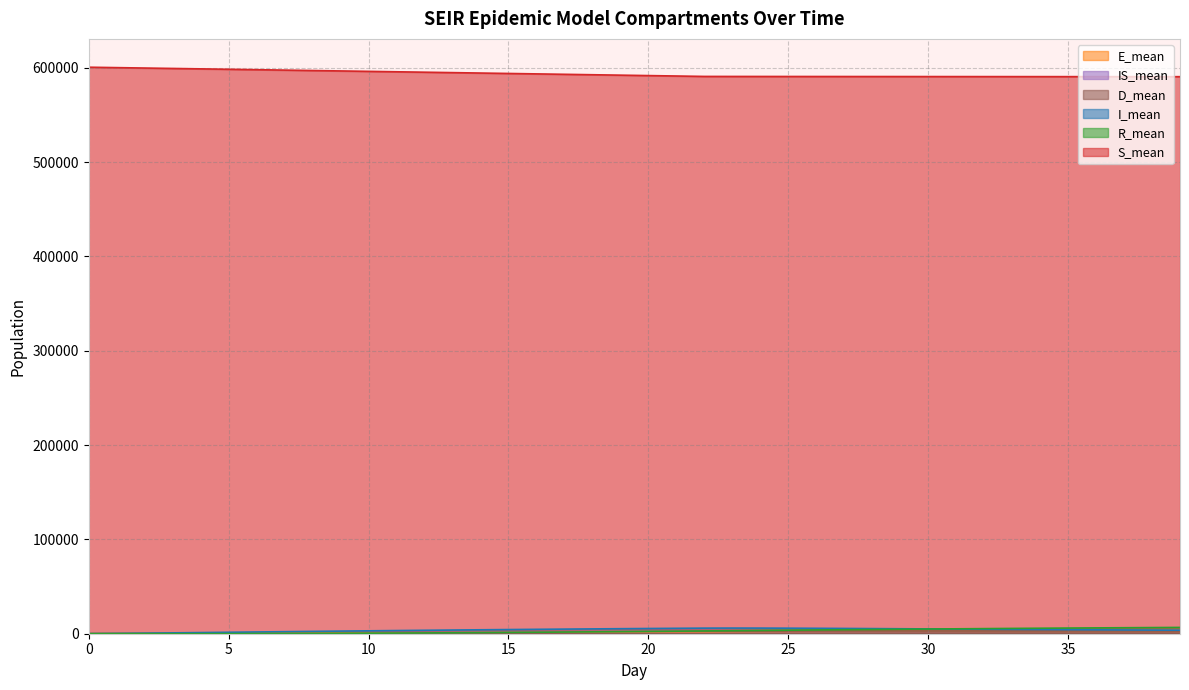

Does the chart display data point markers on the line(s)?

No